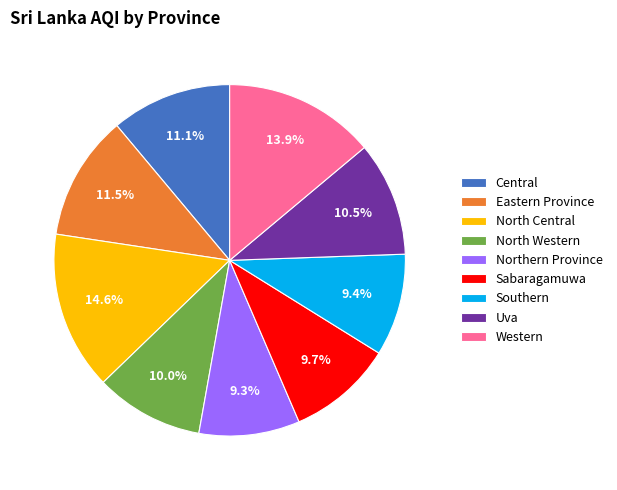

What is the ratio of the value at Uva to the value at Southern?

1.1